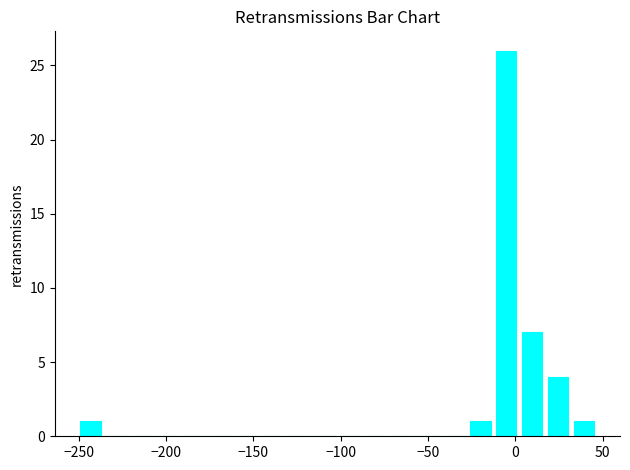

Around what value on the x-axis is the tallest bar? Give the approximate position of its centre, as read against the axis.

-5